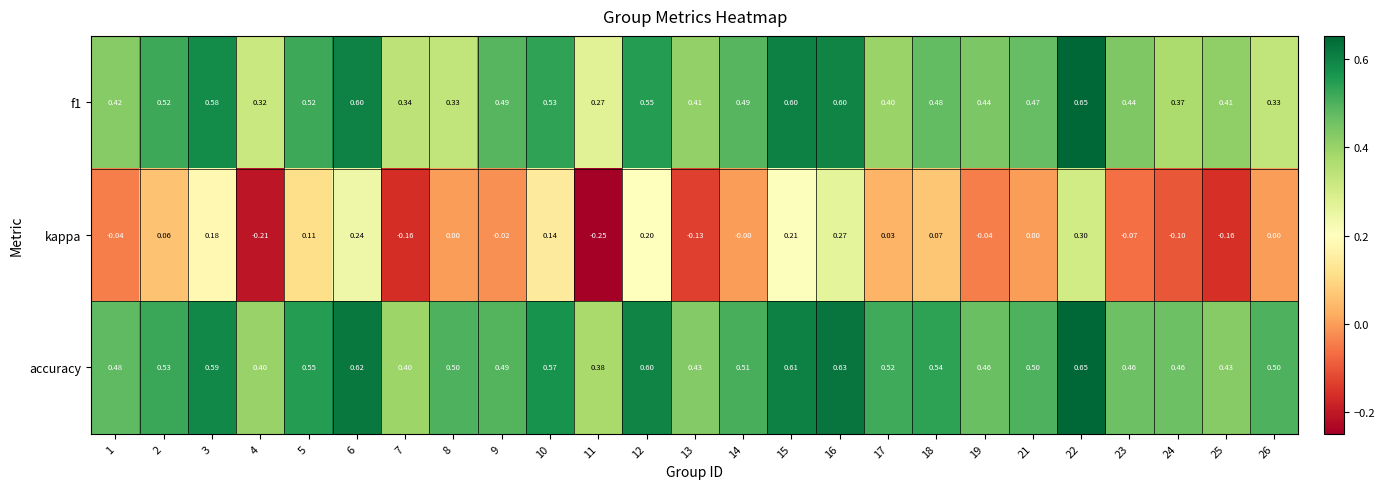

Which series has the largest total across all categories?

accuracy